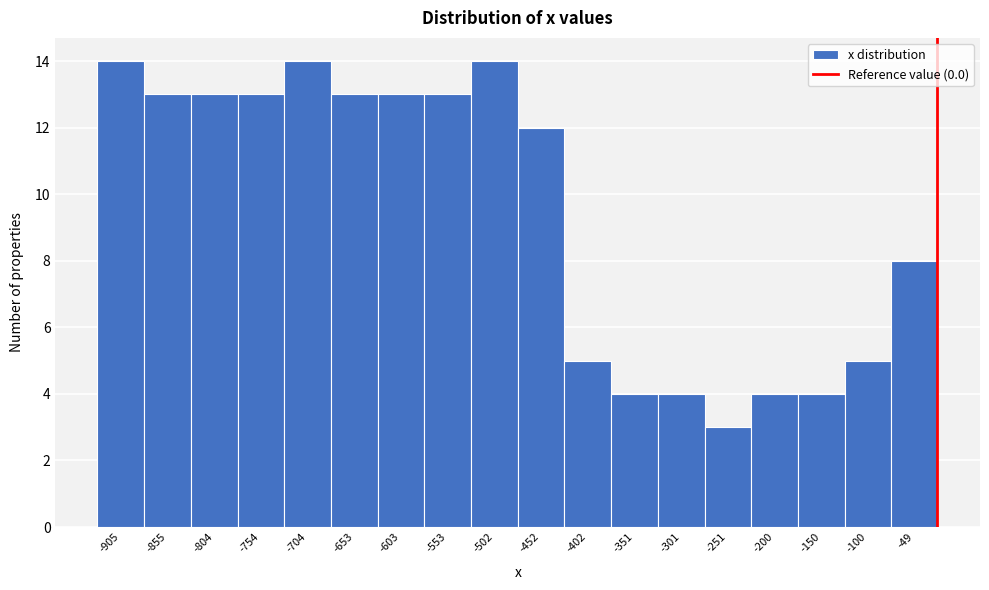

Reading left to right, extract all data points from this chart.

-905=14	-855=13	-804=13	-754=13	-704=14	-653=13	-603=13	-553=13	-502=14	-452=12	-402=5	-351=4	-301=4	-251=3	-200=4	-150=4	-100=5	-49=8